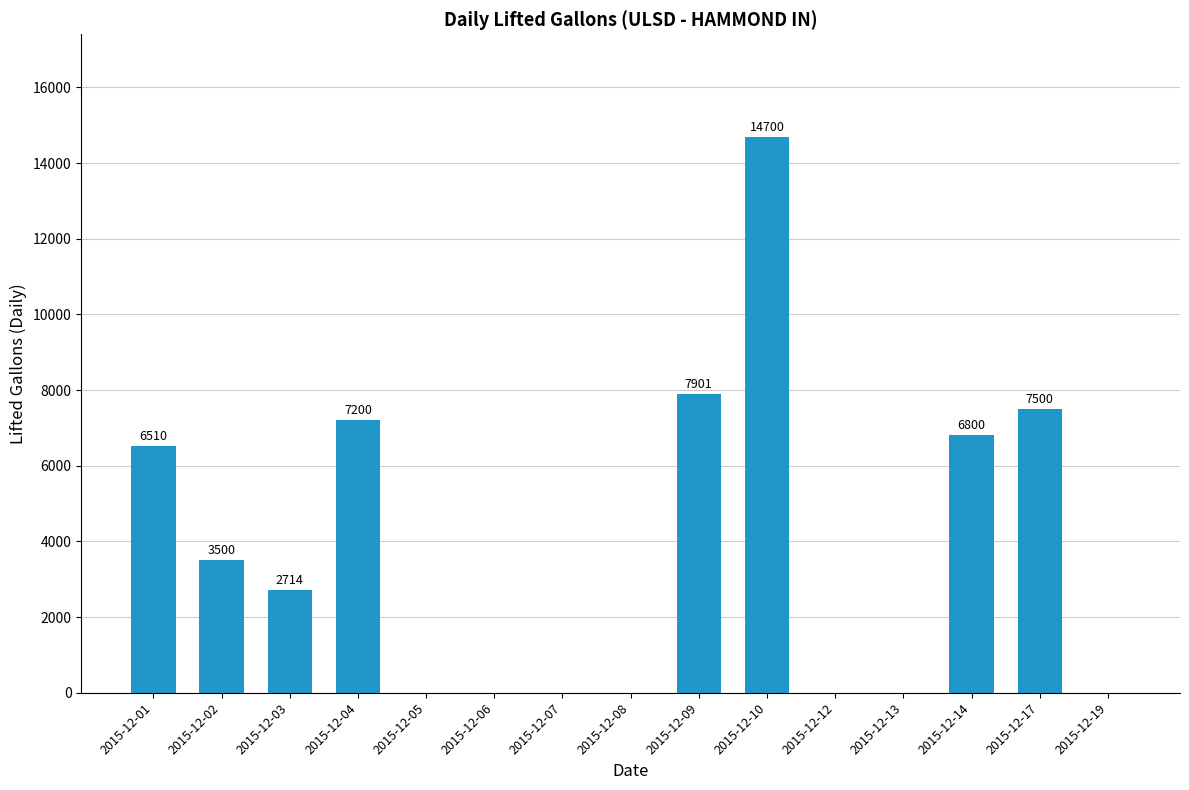

Are the bars grouped side by side (vs. stacked)?

No